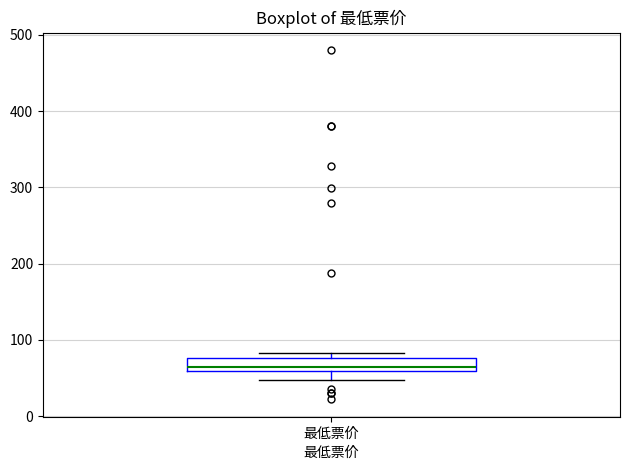

Where is the upper edge of the box for 最低票价 on the y-axis? The values are not printed on the chart, so give them approximately, as read against the axis.

80